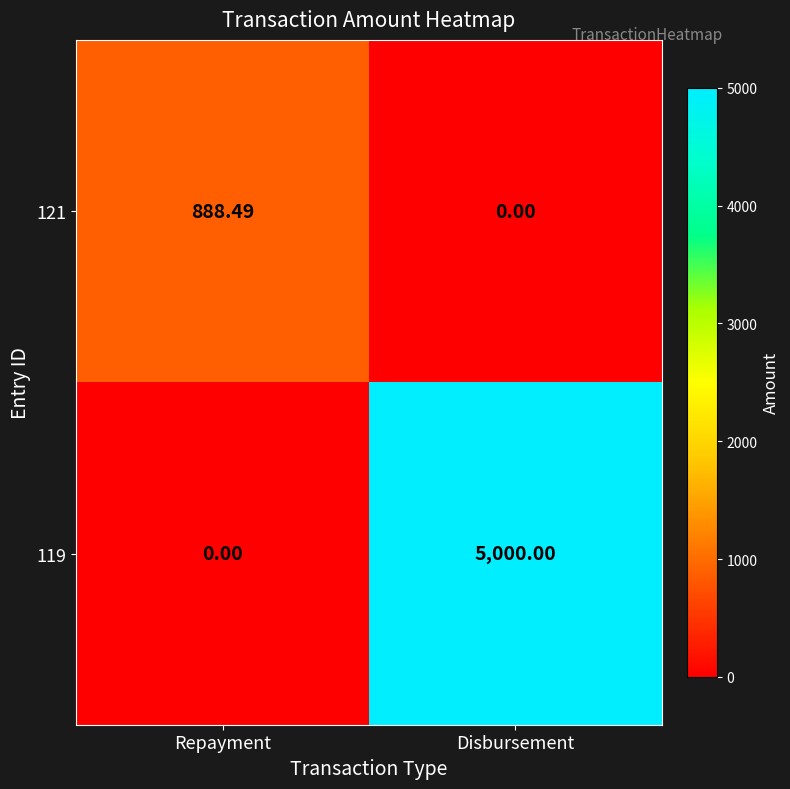

Rank the series by their average value, from lowest to highest.

121, 119